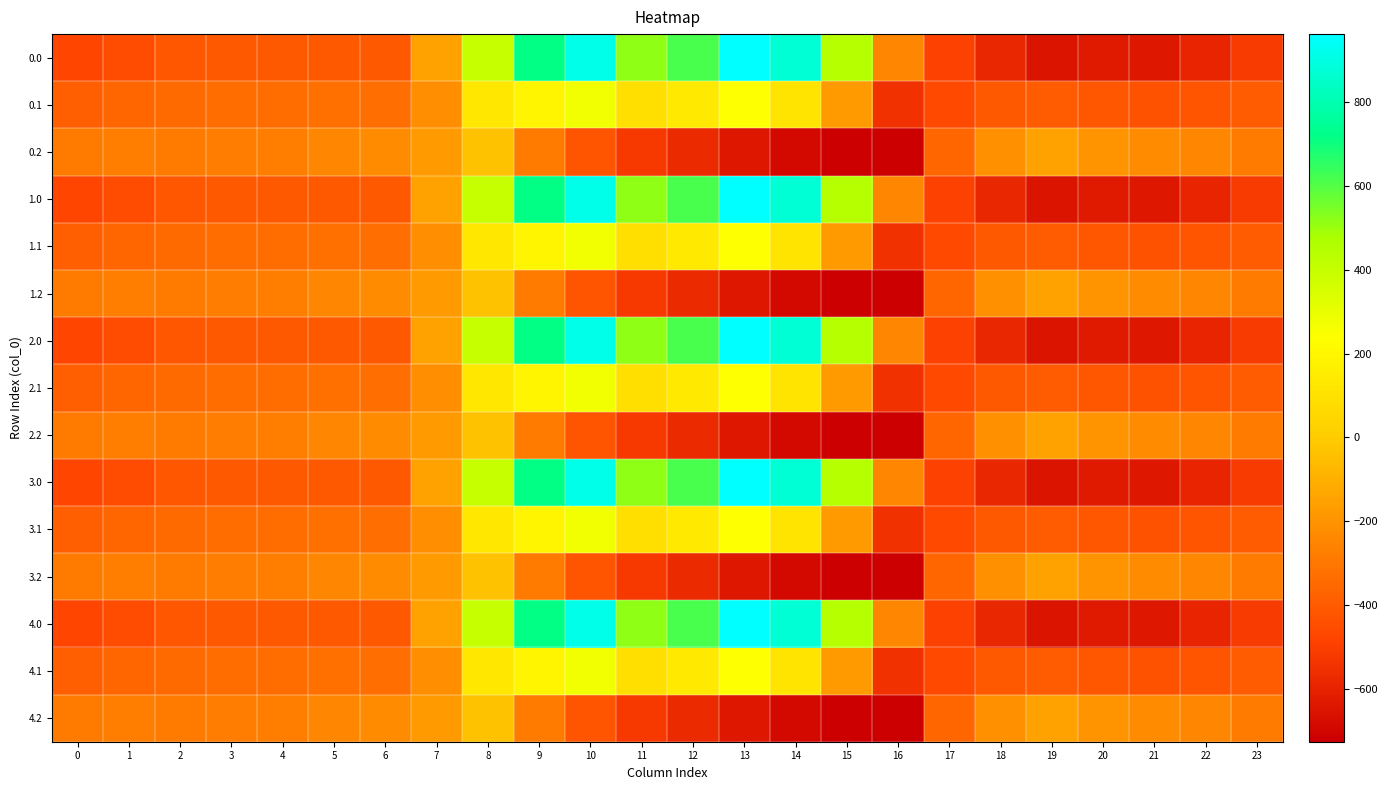

Reading left to right, list all the values displayed in this chart.

0.0: 0=-482.0	1=-449.5	2=-410.3	3=-404.4	4=-404.9	5=-403.8	6=-408.0	7=-150.1	8=395.3	9=716.9	10=916.2	11=516.0	12=619.4	13=962.7	14=870.3	15=443.0	16=-250.9	17=-494.8	18=-586.7	19=-649.2	20=-629.9	21=-638.4	22=-592.3	23=-511.3
0.1: 0=-384.6	1=-361.1	2=-347.9	3=-342.7	4=-339.6	5=-325.7	6=-332.2	7=-217.1	8=125.2	9=191.1	10=274.1	11=87.0	12=134.6	13=241.5	14=113.7	15=-173.1	16=-547.3	17=-466.6	18=-405.4	19=-400.2	20=-414.5	21=-432.4	22=-419.9	23=-399.4
0.2: 0=-287.1	1=-272.7	2=-285.5	3=-281.0	4=-274.4	5=-245.0	6=-228.8	7=-176.6	8=-35.3	9=-288.5	10=-423.5	11=-520.6	12=-571.2	13=-640.4	14=-687.4	15=-725.8	16=-726.6	17=-362.4	18=-210.0	19=-151.0	20=-199.2	21=-226.4	22=-247.4	23=-287.5
1.0: 0=-482.0	1=-449.5	2=-410.3	3=-404.4	4=-404.9	5=-403.8	6=-408.0	7=-150.1	8=395.3	9=716.9	10=916.2	11=516.0	12=619.4	13=962.7	14=870.3	15=443.0	16=-250.9	17=-494.8	18=-586.7	19=-649.2	20=-629.9	21=-638.4	22=-592.3	23=-511.3
1.1: 0=-384.6	1=-361.1	2=-347.9	3=-342.7	4=-339.6	5=-325.7	6=-332.2	7=-217.1	8=125.2	9=191.1	10=274.1	11=87.0	12=134.6	13=241.5	14=113.7	15=-173.1	16=-547.3	17=-466.6	18=-405.4	19=-400.2	20=-414.5	21=-432.4	22=-419.9	23=-399.4
1.2: 0=-287.1	1=-272.7	2=-285.5	3=-281.0	4=-274.4	5=-245.0	6=-228.8	7=-176.6	8=-35.3	9=-288.5	10=-423.5	11=-520.6	12=-571.2	13=-640.4	14=-687.4	15=-725.8	16=-726.6	17=-362.4	18=-210.0	19=-151.0	20=-199.2	21=-226.4	22=-247.4	23=-287.5
2.0: 0=-482.0	1=-449.5	2=-410.3	3=-404.4	4=-404.9	5=-403.8	6=-408.0	7=-150.1	8=395.3	9=716.9	10=916.2	11=516.0	12=619.4	13=962.7	14=870.3	15=443.0	16=-250.9	17=-494.8	18=-586.7	19=-649.2	20=-629.9	21=-638.4	22=-592.3	23=-511.3
2.1: 0=-384.6	1=-361.1	2=-347.9	3=-342.7	4=-339.6	5=-325.7	6=-332.2	7=-217.1	8=125.2	9=191.1	10=274.1	11=87.0	12=134.6	13=241.5	14=113.7	15=-173.1	16=-547.3	17=-466.6	18=-405.4	19=-400.2	20=-414.5	21=-432.4	22=-419.9	23=-399.4
2.2: 0=-287.1	1=-272.7	2=-285.5	3=-281.0	4=-274.4	5=-245.0	6=-228.8	7=-176.6	8=-35.3	9=-288.5	10=-423.5	11=-520.6	12=-571.2	13=-640.4	14=-687.4	15=-725.8	16=-726.6	17=-362.4	18=-210.0	19=-151.0	20=-199.2	21=-226.4	22=-247.4	23=-287.5
3.0: 0=-482.0	1=-449.5	2=-410.3	3=-404.4	4=-404.9	5=-403.8	6=-408.0	7=-150.1	8=395.3	9=716.9	10=916.2	11=516.0	12=619.4	13=962.7	14=870.3	15=443.0	16=-250.9	17=-494.8	18=-586.7	19=-649.2	20=-629.9	21=-638.4	22=-592.3	23=-511.3
3.1: 0=-384.6	1=-361.1	2=-347.9	3=-342.7	4=-339.6	5=-325.7	6=-332.2	7=-217.1	8=125.2	9=191.1	10=274.1	11=87.0	12=134.6	13=241.5	14=113.7	15=-173.1	16=-547.3	17=-466.6	18=-405.4	19=-400.2	20=-414.5	21=-432.4	22=-419.9	23=-399.4
3.2: 0=-287.1	1=-272.7	2=-285.5	3=-281.0	4=-274.4	5=-245.0	6=-228.8	7=-176.6	8=-35.3	9=-288.5	10=-423.5	11=-520.6	12=-571.2	13=-640.4	14=-687.4	15=-725.8	16=-726.6	17=-362.4	18=-210.0	19=-151.0	20=-199.2	21=-226.4	22=-247.4	23=-287.5
4.0: 0=-482.0	1=-449.5	2=-410.3	3=-404.4	4=-404.9	5=-403.8	6=-408.0	7=-150.1	8=395.3	9=716.9	10=916.2	11=516.0	12=619.4	13=962.7	14=870.3	15=443.0	16=-250.9	17=-494.8	18=-586.7	19=-649.2	20=-629.9	21=-638.4	22=-592.3	23=-511.3
4.1: 0=-384.6	1=-361.1	2=-347.9	3=-342.7	4=-339.6	5=-325.7	6=-332.2	7=-217.1	8=125.2	9=191.1	10=274.1	11=87.0	12=134.6	13=241.5	14=113.7	15=-173.1	16=-547.3	17=-466.6	18=-405.4	19=-400.2	20=-414.5	21=-432.4	22=-419.9	23=-399.4
4.2: 0=-287.1	1=-272.7	2=-285.5	3=-281.0	4=-274.4	5=-245.0	6=-228.8	7=-176.6	8=-35.3	9=-288.5	10=-423.5	11=-520.6	12=-571.2	13=-640.4	14=-687.4	15=-725.8	16=-726.6	17=-362.4	18=-210.0	19=-151.0	20=-199.2	21=-226.4	22=-247.4	23=-287.5